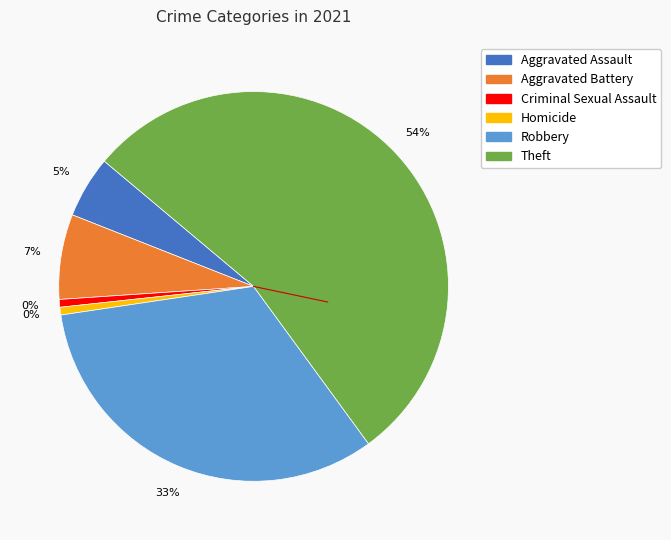

To the nearest percent, what percentage of the pie is Robbery?

33%